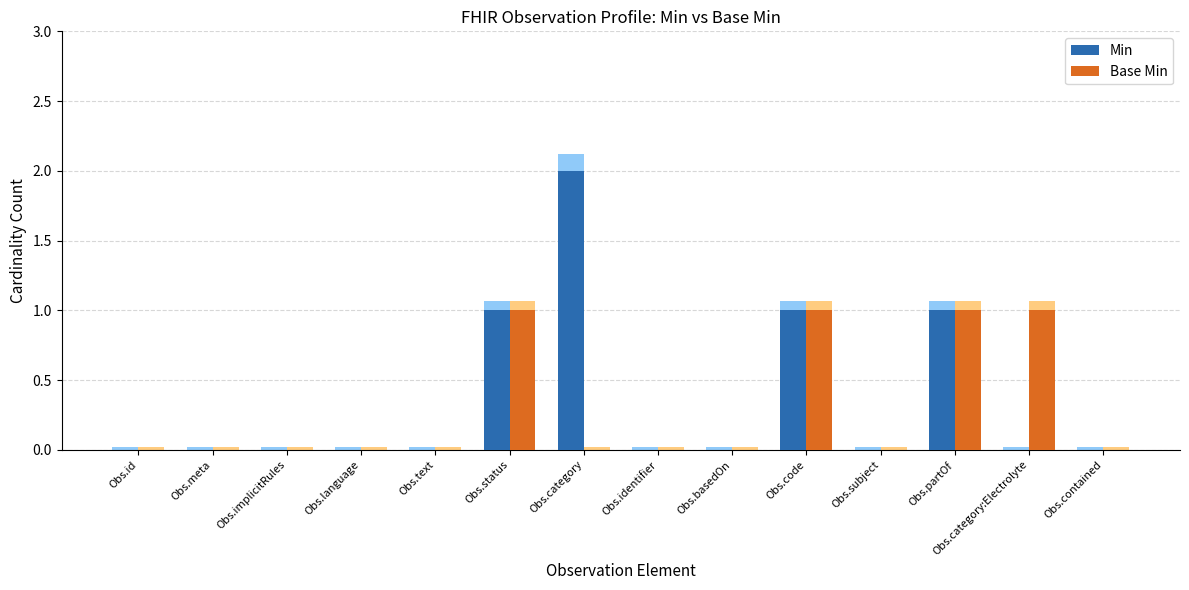

What is the label of the 10th bar from the right?

Obs.text